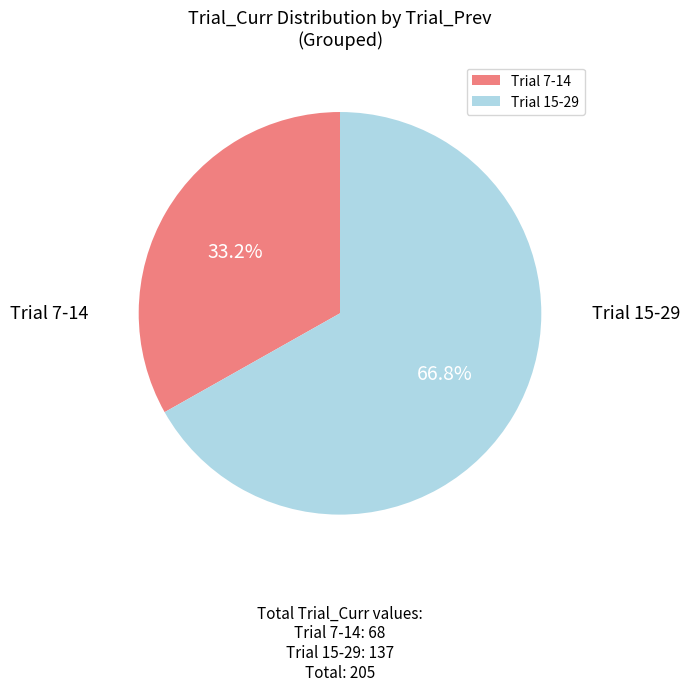

What percentage is NOT represented by Trial 7-14?

66.8%